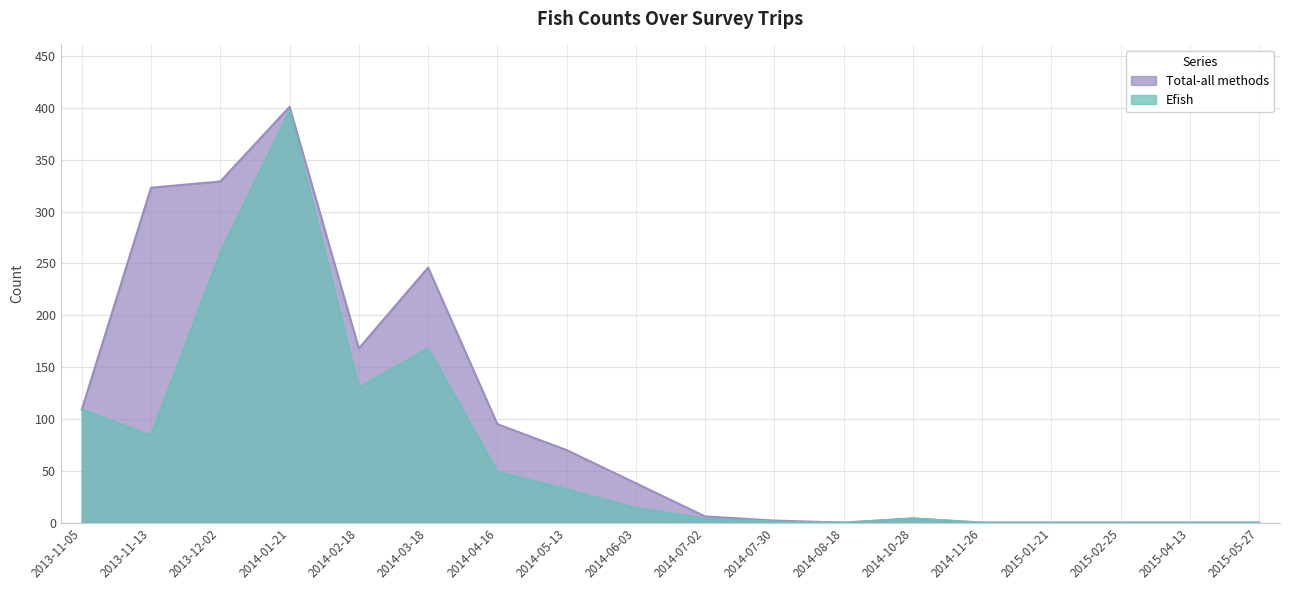

At how many categories does at least one series exceed 52?

8